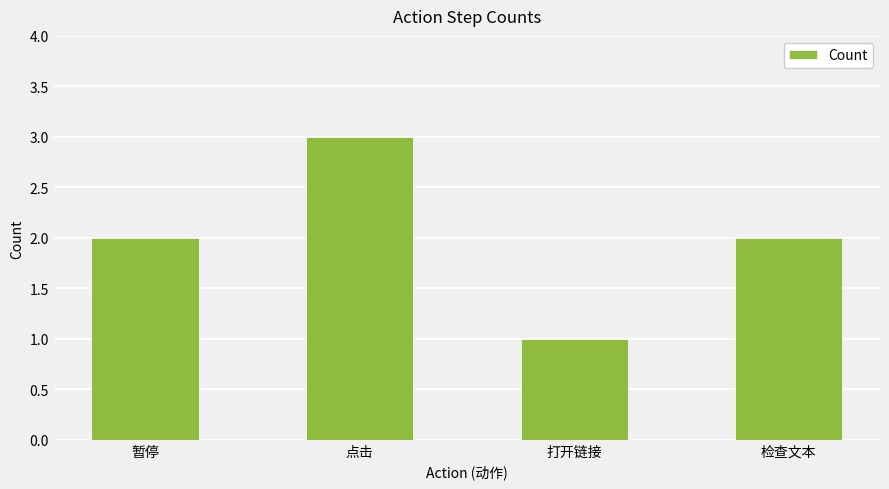

What is the label of the 2nd bar from the right?

打开链接